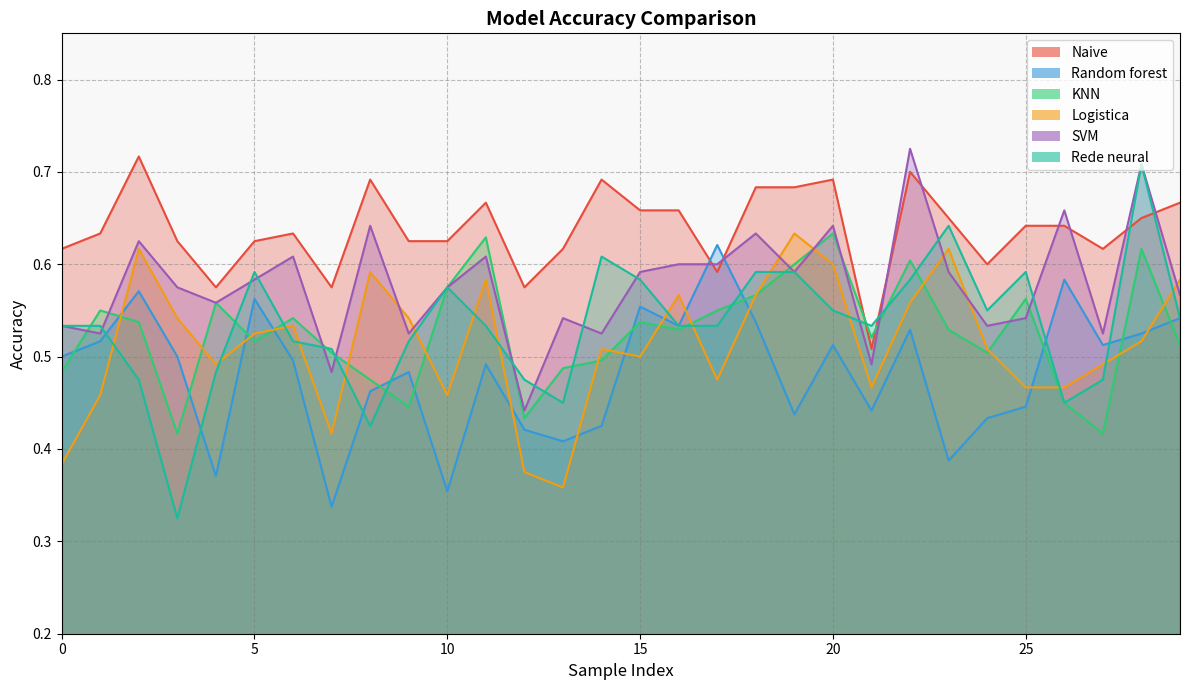

Between which two adjacent categories do SVM and Logistica first intersect?

8 and 9